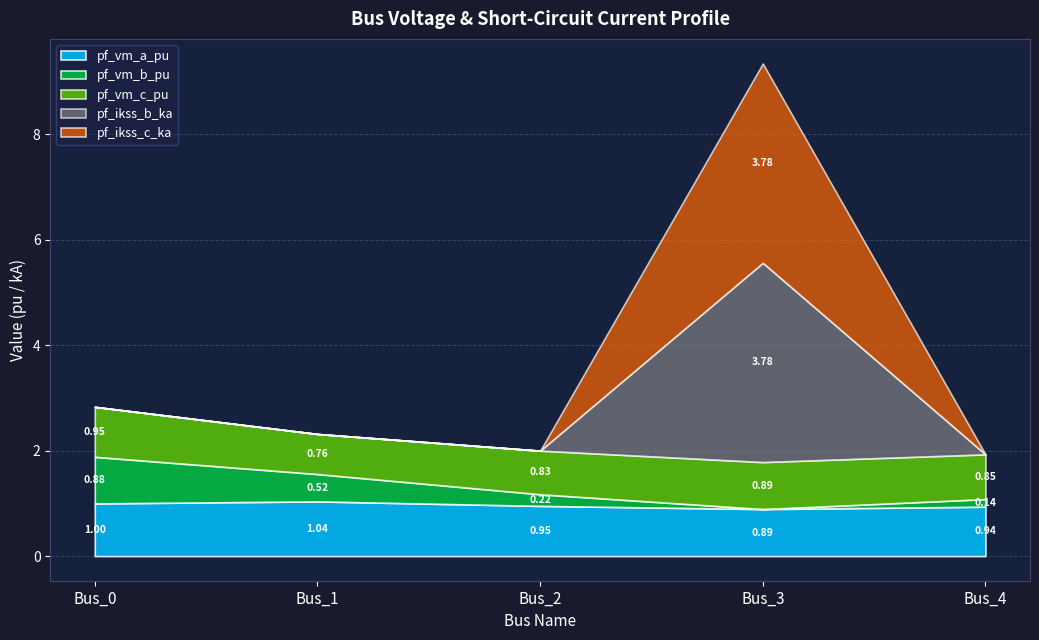

True or false: pf_vm_b_pu has a value of 0.9 at Bus_0.

True